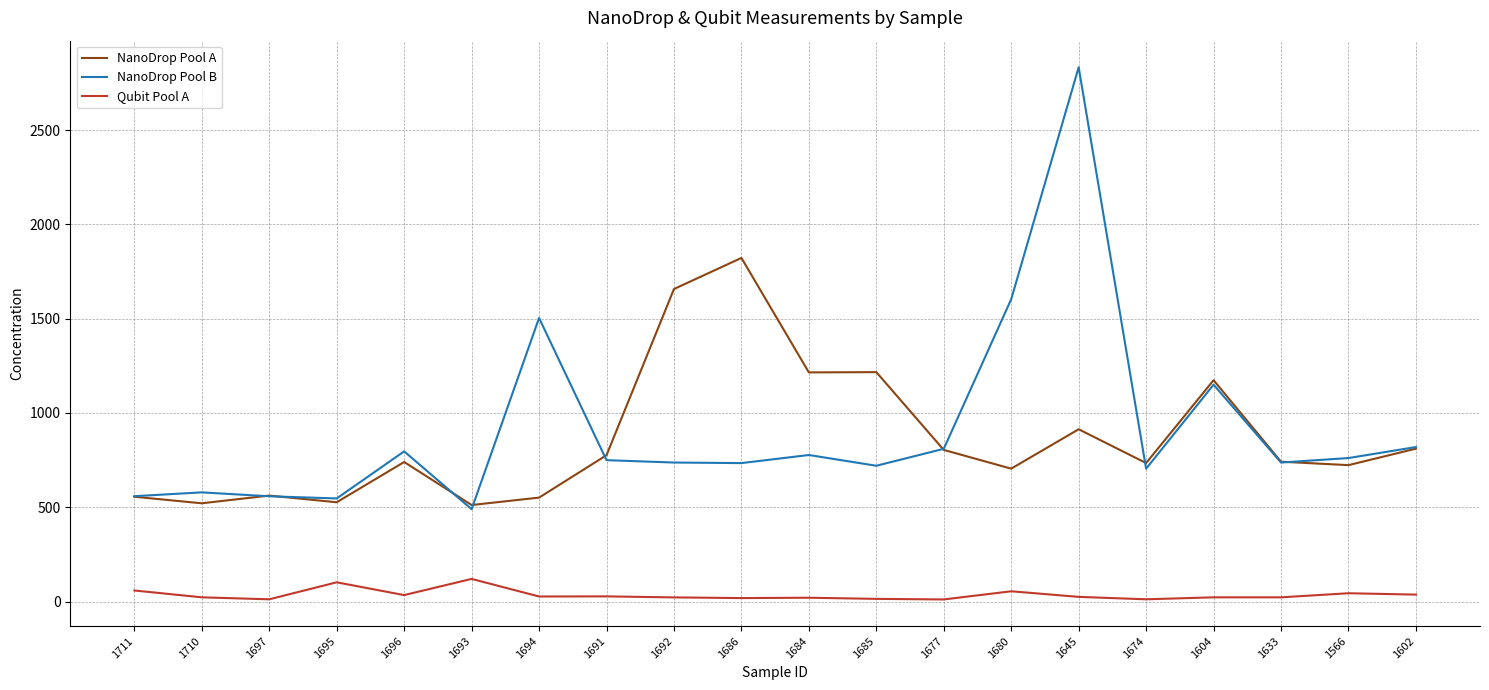

Which series has the widest spread of values?

NanoDrop Pool B